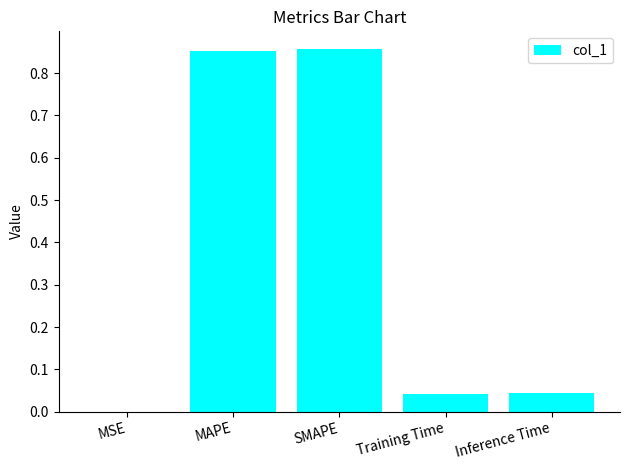

Which has a higher value, Inference Time or MAPE?

MAPE